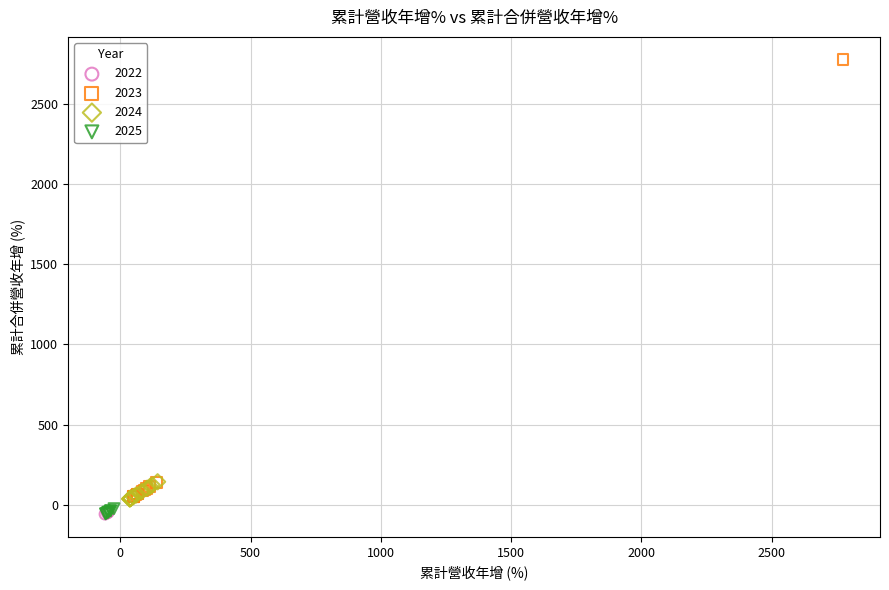

Which series reaches the maximum Y coordinate?

2023